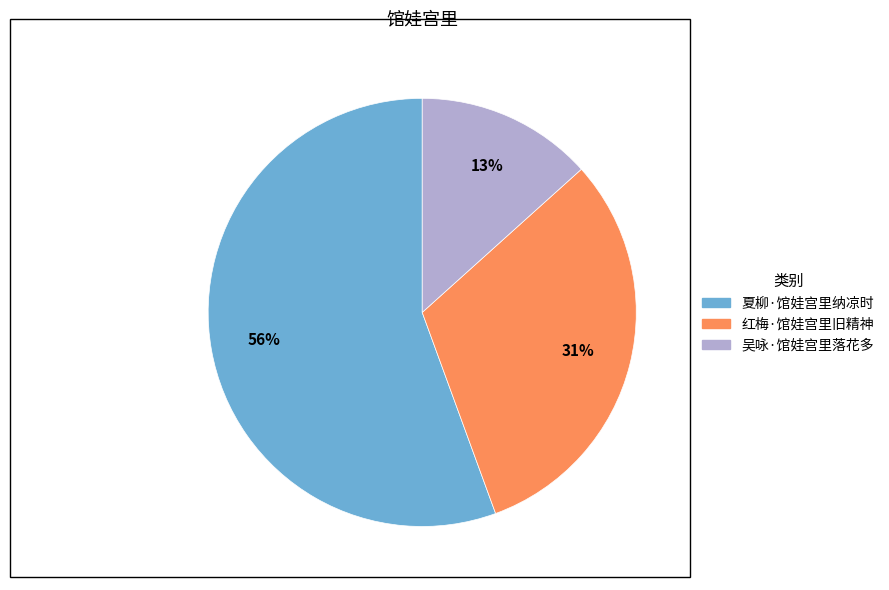

What percentage is the 吴咏·馆娃宫里落花多 slice, to the nearest percent?

13%